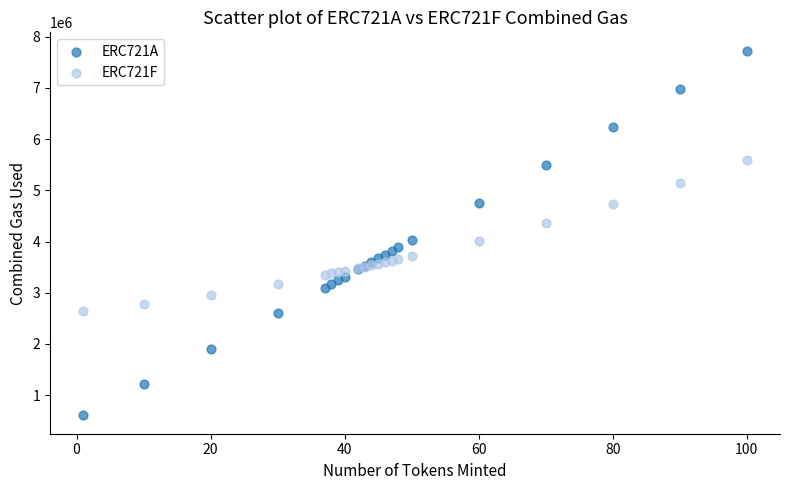

What are all the series names shown in the legend?

ERC721A, ERC721F